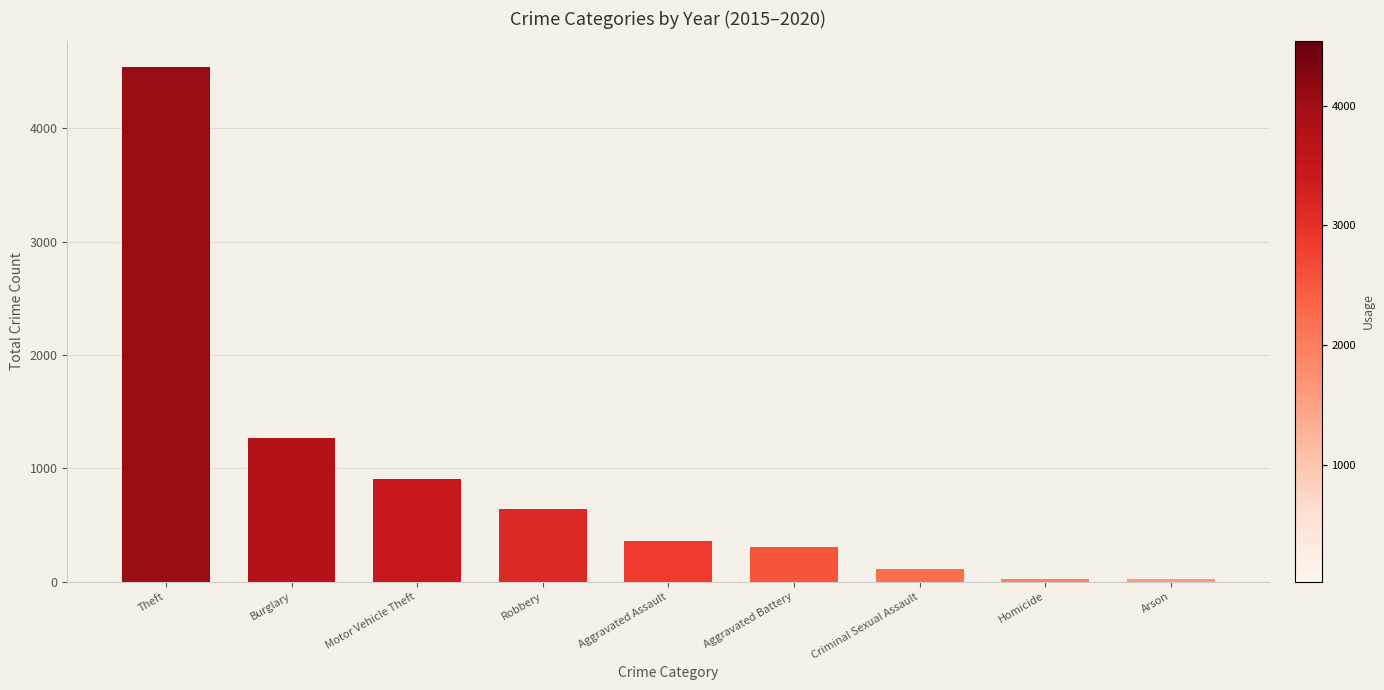

What is the minimum value shown in the chart?

22